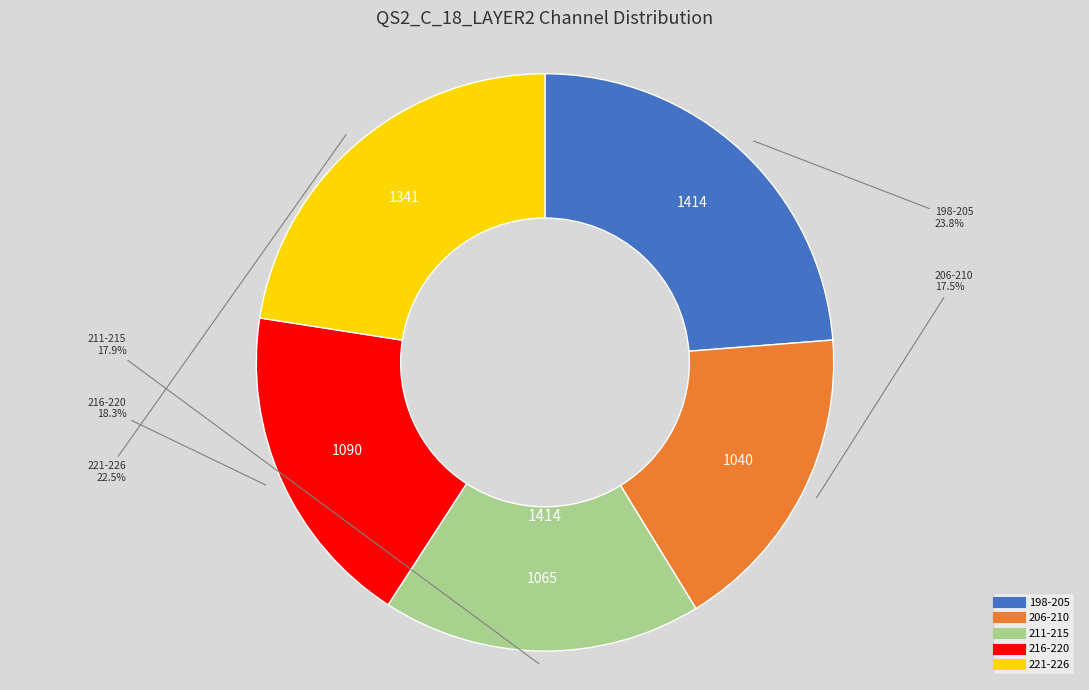

Is there a majority slice in this chart?

No